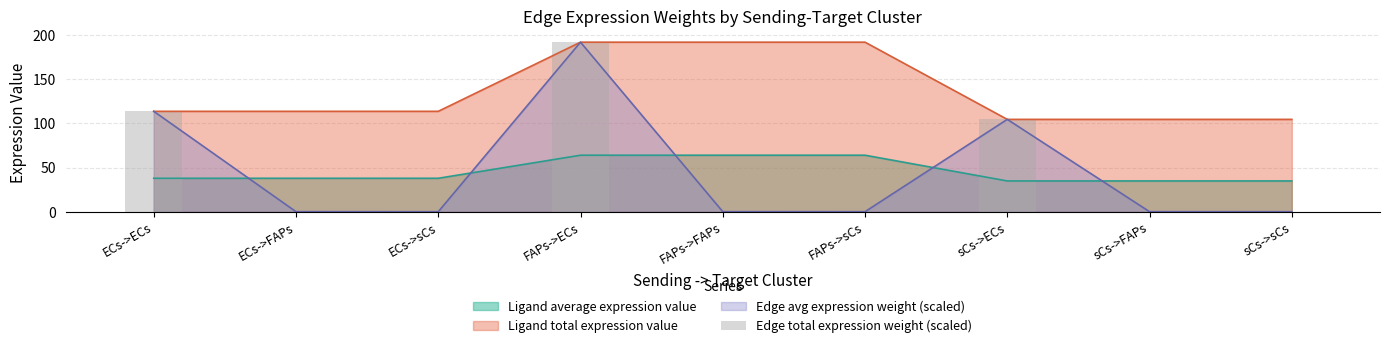

Is it true that the value at FAPs->FAPs is 0.0?

False